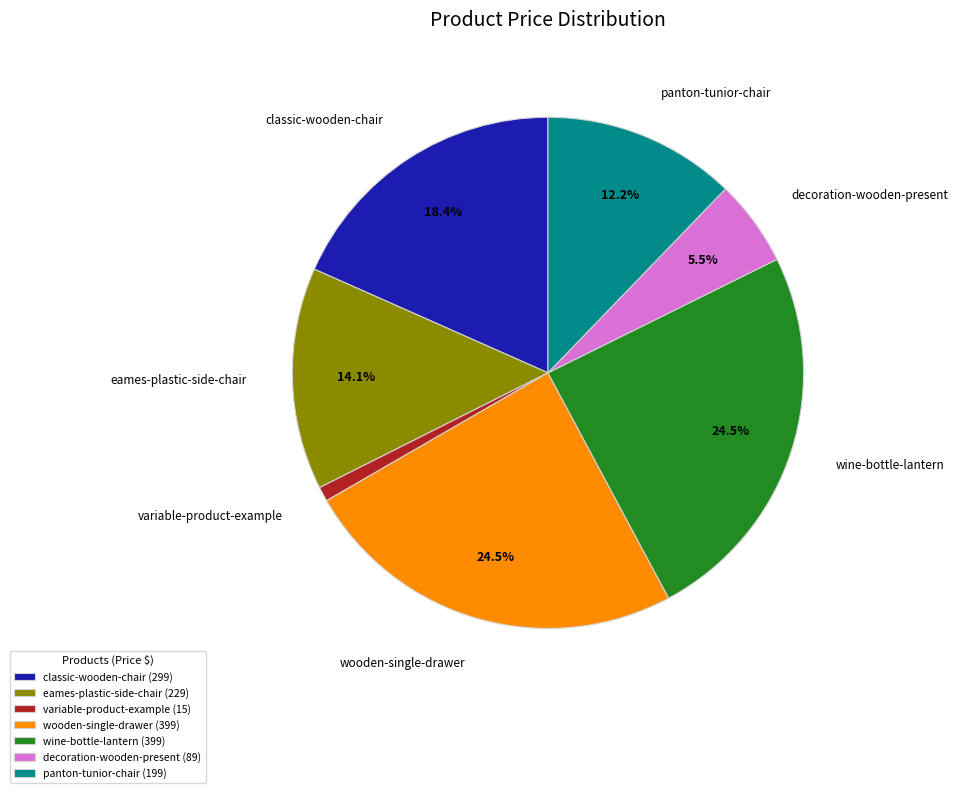

Is decoration-wooden-present the majority of the pie?

No